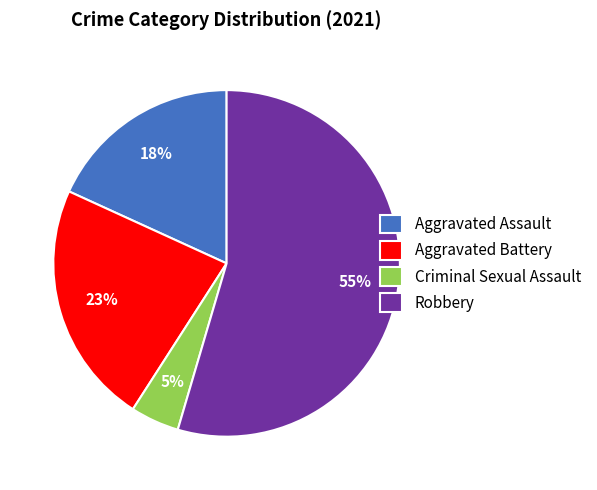

To the nearest percent, what percentage of the pie is Aggravated Assault?

18%